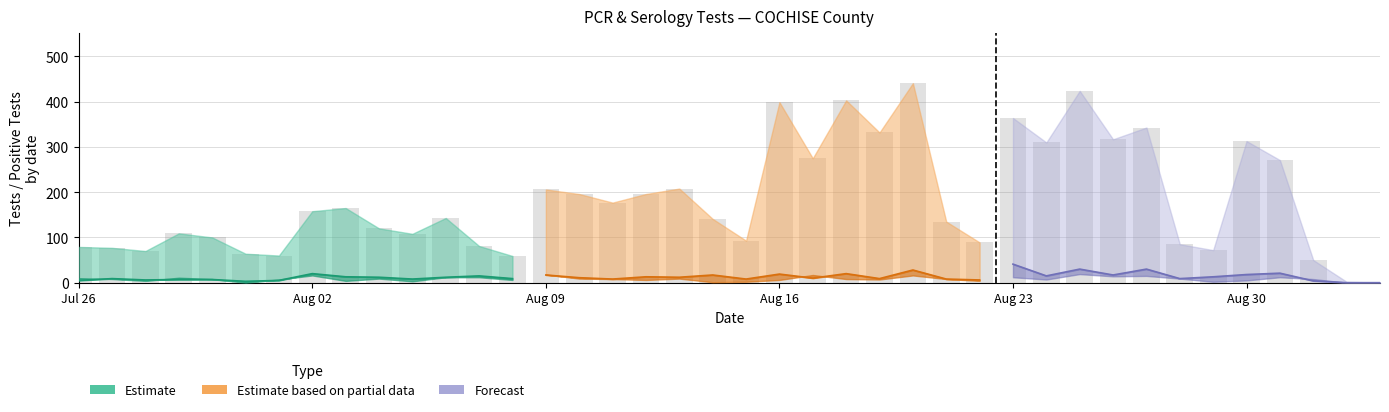

Reading left to right, what are all the values shown in this chart?

pcr_tests: pcr_tests=79	pcr_pos_tests=77	ser_tests=70	ser_pos_tests=109	4=100	5=64	6=60	7=158	8=165	9=120	10=108	11=143	12=81	13=59	14=206	15=196	16=177	17=196	18=208	19=141	20=93	21=399	22=275	23=403	24=332	25=441	26=135	27=89	28=364	29=310	30=424	31=317	32=343	33=85	34=72	35=313	36=271	37=50	38=2	39=0
pcr_pos_tests: pcr_tests=5	pcr_pos_tests=9	ser_tests=6	ser_pos_tests=7	4=7	5=3	6=5	7=20	8=13	9=12	10=8	11=12	12=15	13=9	14=17	15=11	16=8	17=13	18=12	19=17	20=8	21=19	22=10	23=20	24=9	25=28	26=8	27=6	28=41	29=15	30=30	31=17	32=30	33=9	34=13	35=18	36=21	37=4	38=0	39=0
ser_tests: pcr_tests=14	pcr_pos_tests=12	ser_tests=8	ser_pos_tests=16	4=12	5=0	6=8	7=22	8=8	9=16	10=9	11=21	12=17	13=10	14=28	15=13	16=12	17=10	18=20	19=5	20=3	21=11	22=24	23=19	24=9	25=19	26=22	27=7	28=24	29=18	30=30	31=29	32=27	33=17	34=4	35=15	36=14	37=15	38=0	39=0
ser_pos_tests: pcr_tests=10	pcr_pos_tests=8	ser_tests=4	ser_pos_tests=11	4=8	5=0	6=7	7=16	8=4	9=9	10=3	11=12	12=12	13=6	14=18	15=9	16=8	17=6	18=9	19=1	20=2	21=6	22=17	23=8	24=7	25=16	26=8	27=4	28=12	29=7	30=19	31=14	32=15	33=9	34=2	35=5	36=12	37=8	38=0	39=0